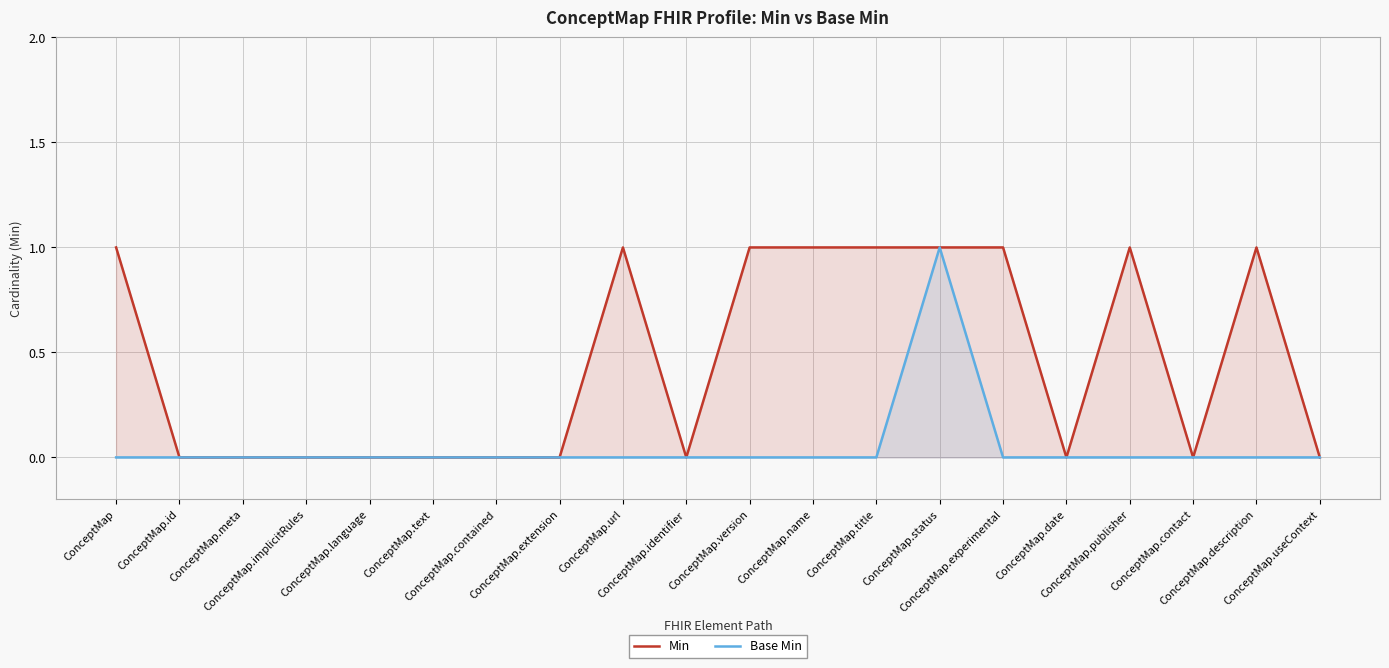

Reading left to right, what are all the values shown in this chart?

Min: 1	0	0	0	0	0	0	0	1	0	1	1	1	1	1	0	1	0	1	0
Base Min: 0	0	0	0	0	0	0	0	0	0	0	0	0	1	0	0	0	0	0	0